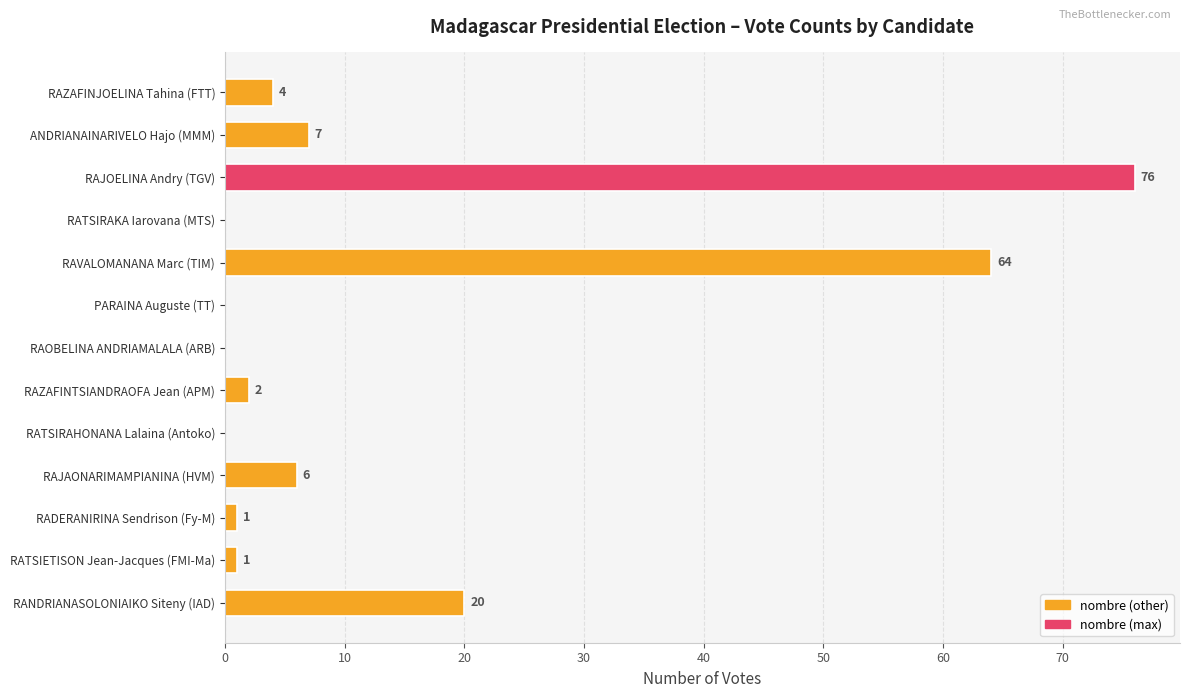

What is the greatest value displayed?

76